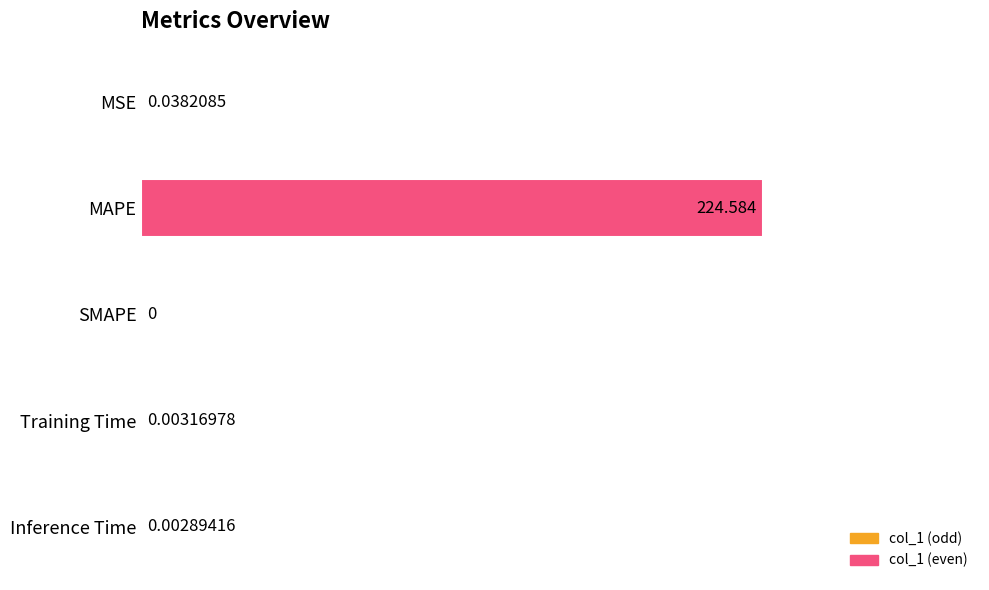

How many series are shown in this chart?

1